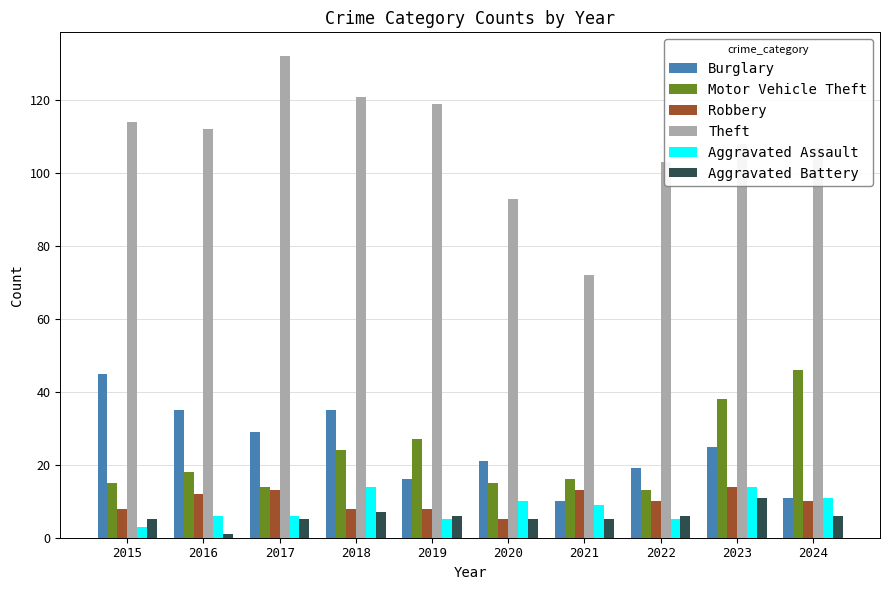

What are all the series names shown in the legend?

Burglary, Motor Vehicle Theft, Robbery, Theft, Aggravated Assault, Aggravated Battery